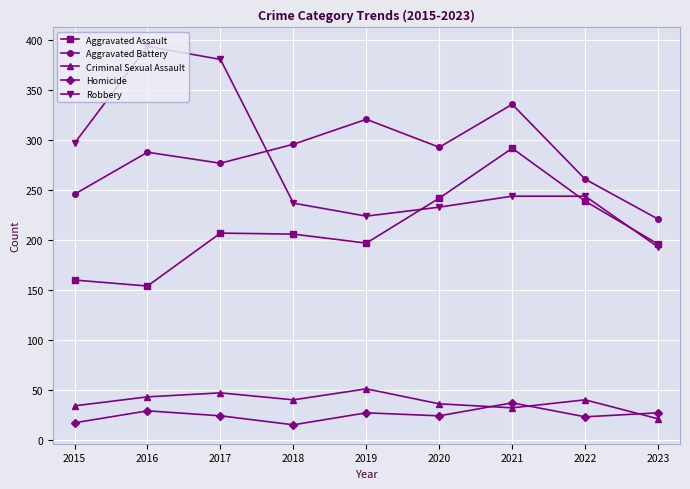

What are all the series names shown in the legend?

Aggravated Assault, Aggravated Battery, Criminal Sexual Assault, Homicide, Robbery